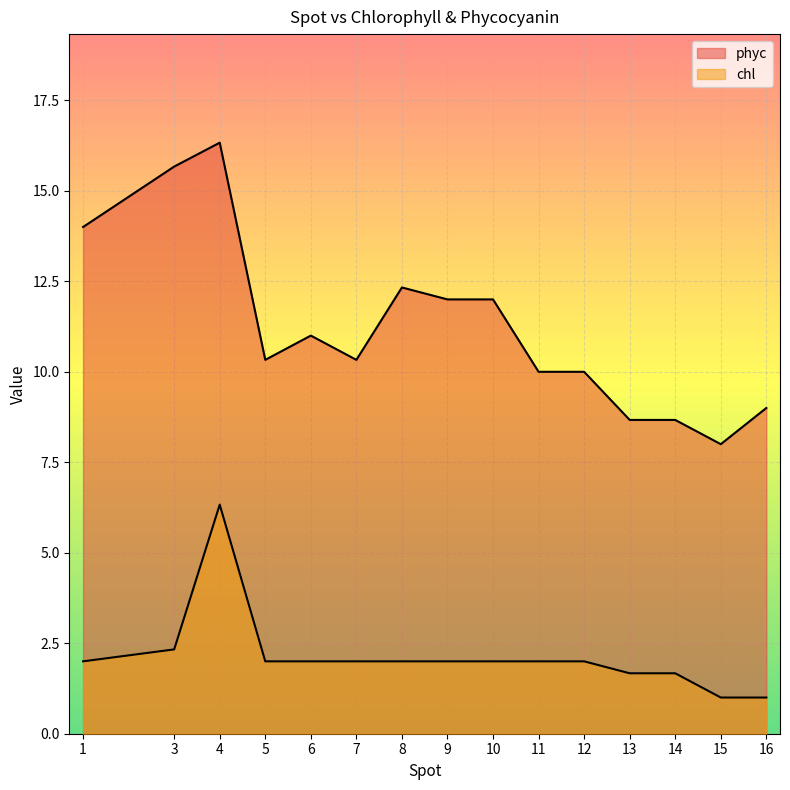

At which label does phyc reach its minimum?

15